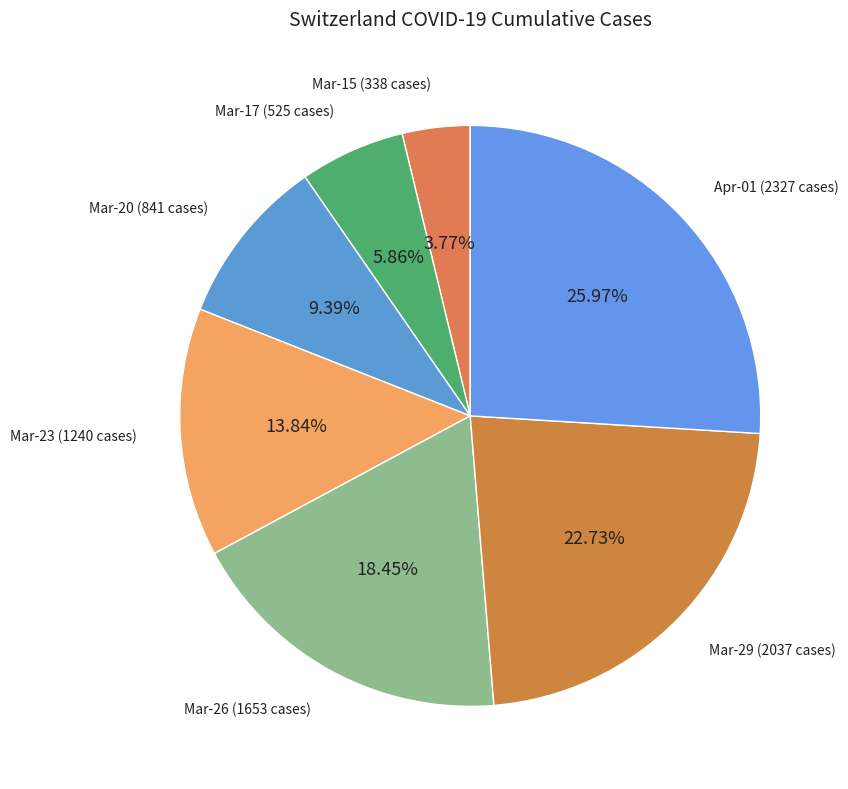

Count the number of slices in the pie.

7